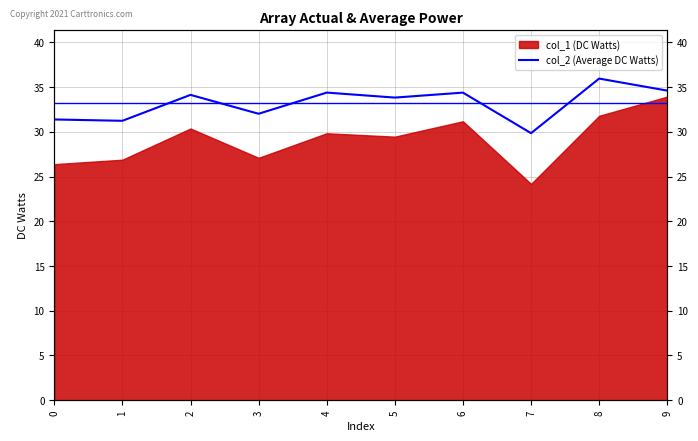

What is the maximum value shown in the chart?

36.0